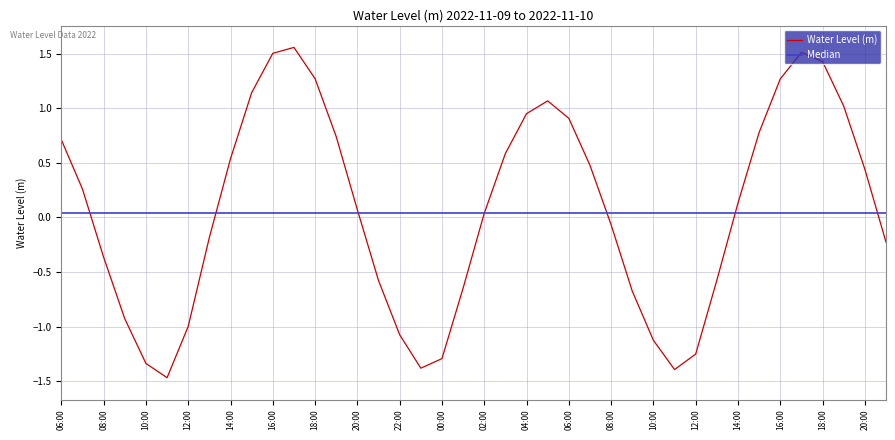

What is the change in value from 2022-11-09 15:00 to 2022-11-09 21:00?

-1.7